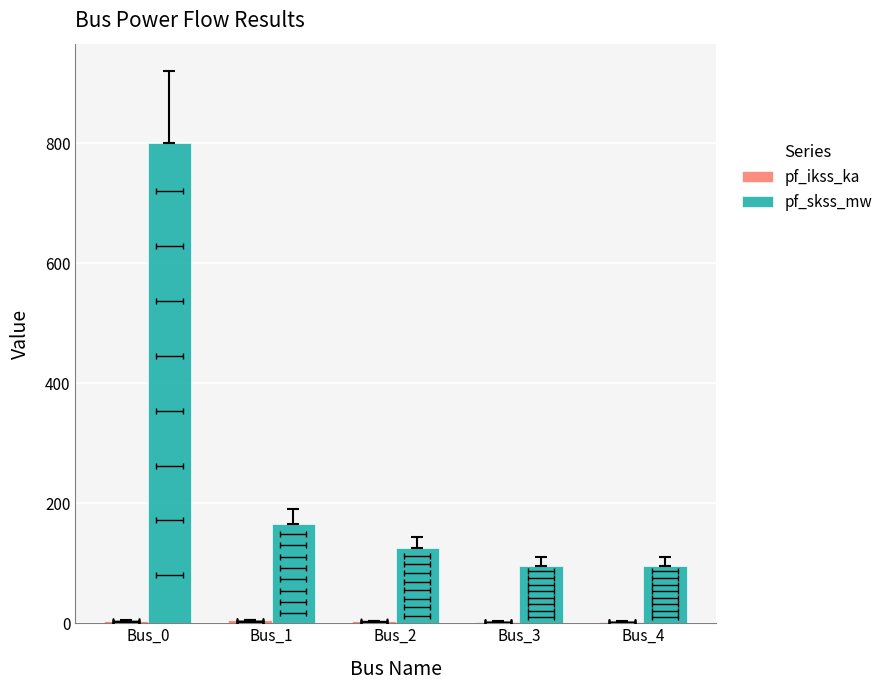

Reading right to left, list all the values displayed in this chart.

pf_ikss_ka: Bus_4=2.8	Bus_3=2.8	Bus_2=3.6	Bus_1=4.8	Bus_0=4.2
pf_skss_mw: Bus_4=95.9	Bus_3=95.9	Bus_2=124.8	Bus_1=165.3	Bus_0=800.0